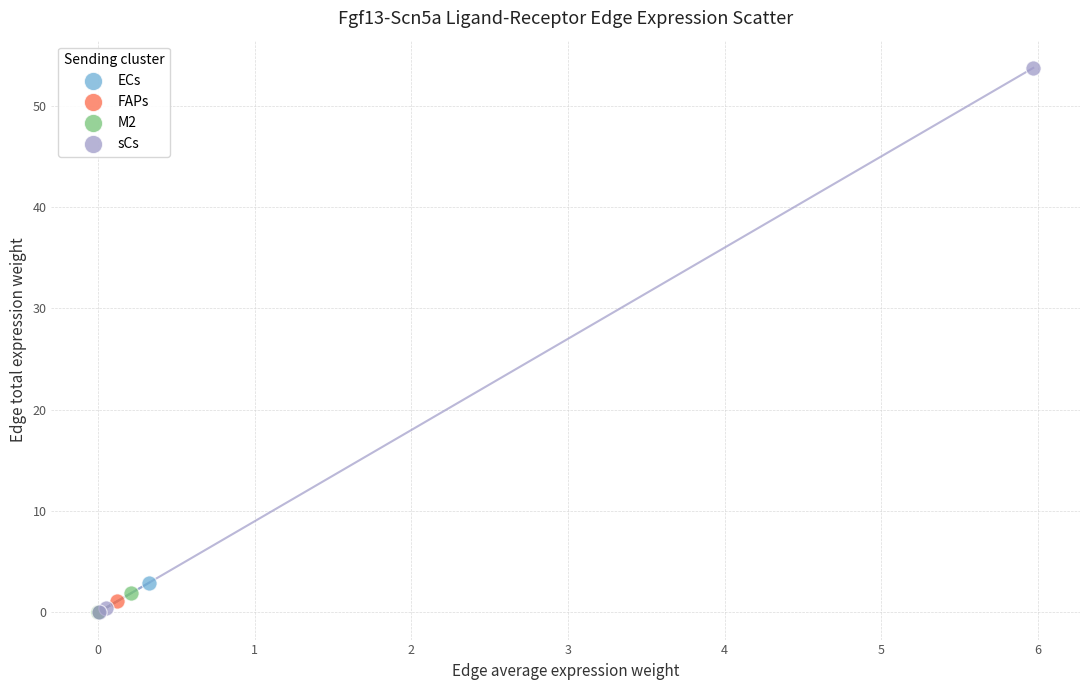

Which series has the widest spread of Y values?

sCs